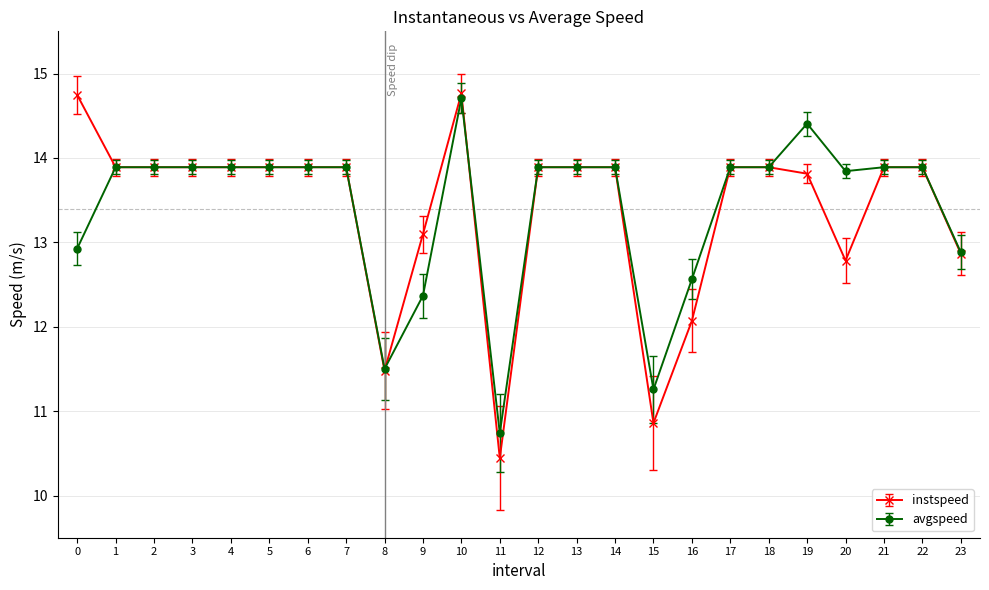

At which label is avgspeed closest to 12?

9